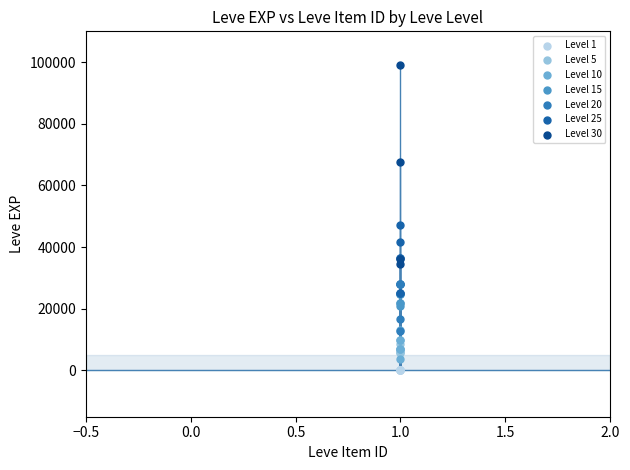

Which series contains the lowest Y value?

Level 1